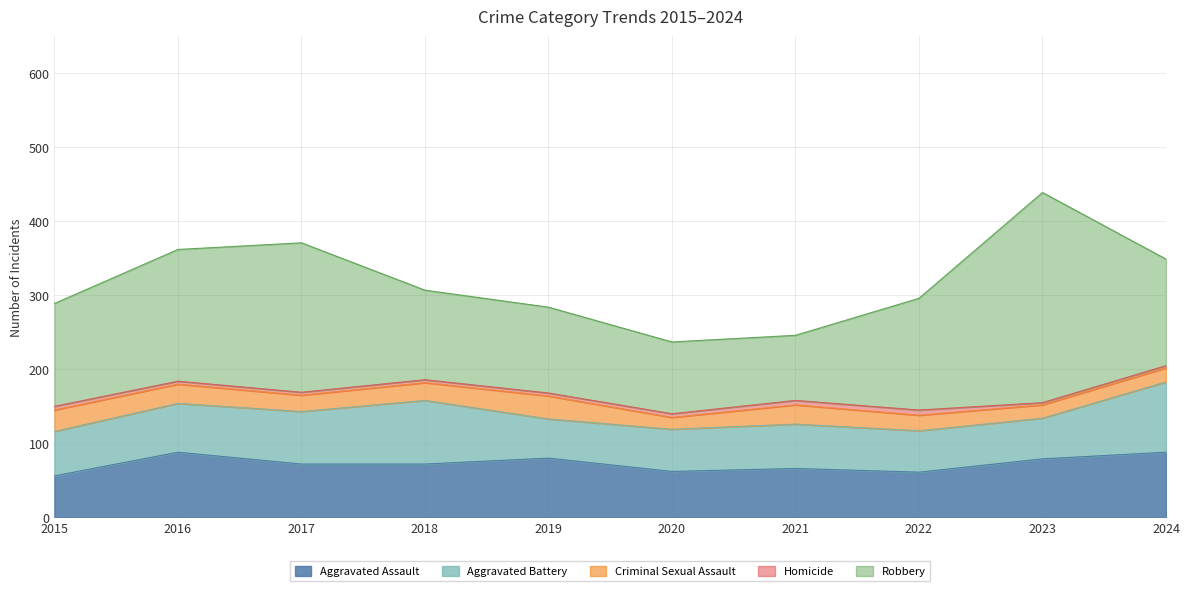

Where is Criminal Sexual Assault nearest to the value 23?

2017